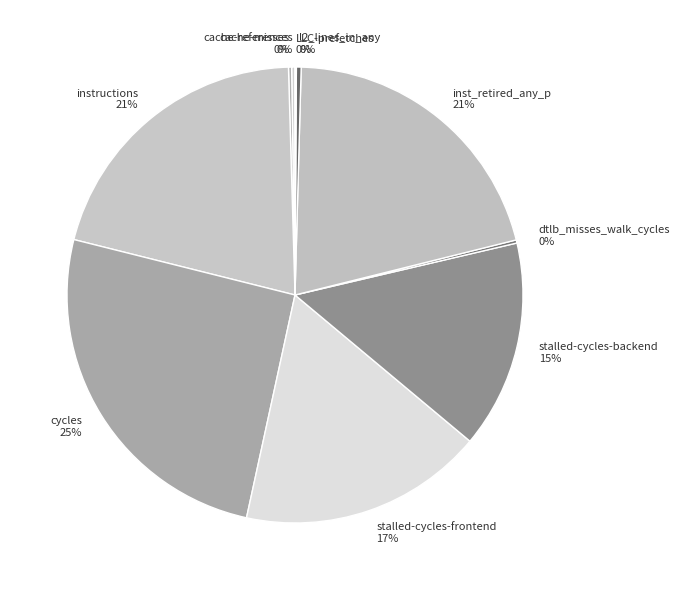

Is the sum of inst_retired_any_p and l2_lines_in_any greater than half?

No